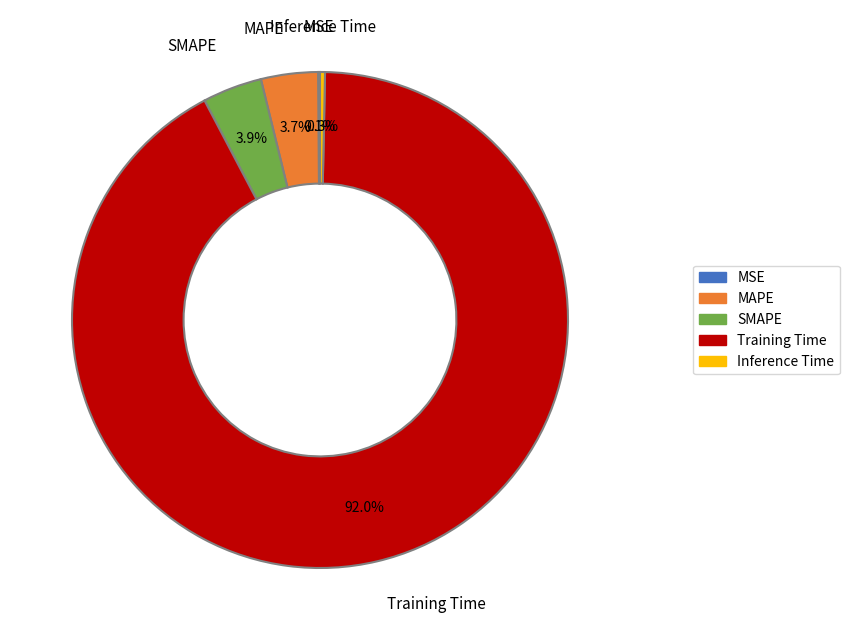

Which has a higher value, MAPE or Training Time?

Training Time